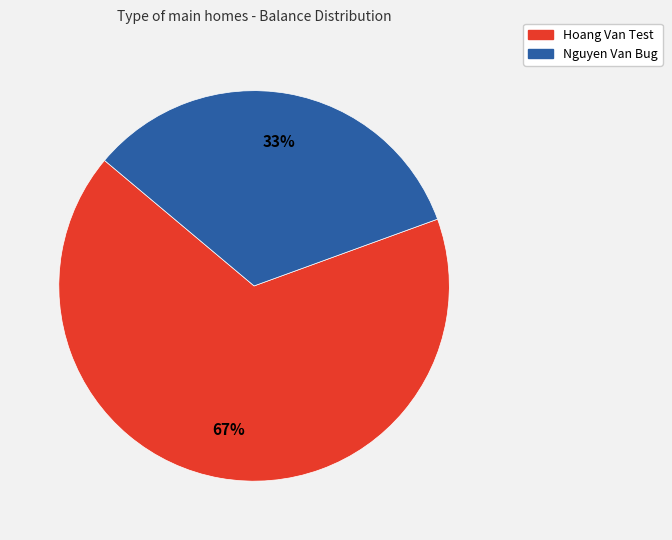

Does any single category account for the majority?

Yes